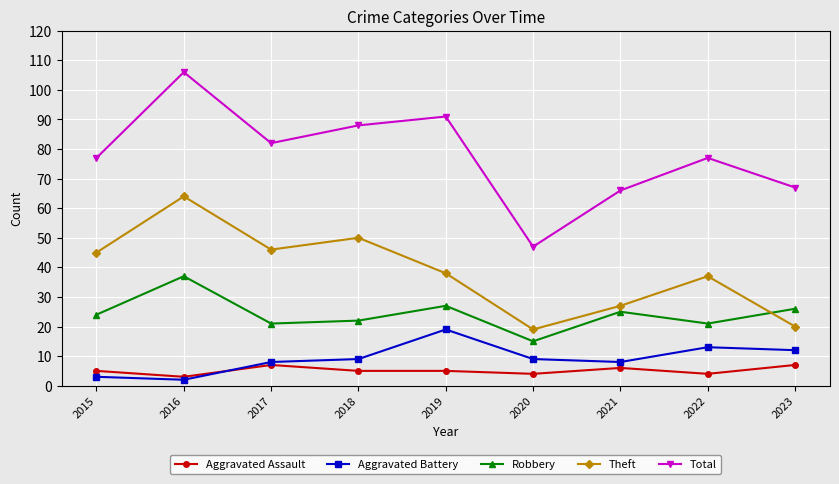

In Total, how many points are lower than both neighbors (excluding endpoints)?

2